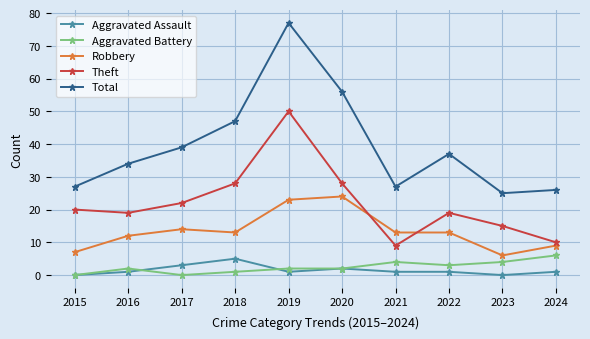

Reading right to left, what are all the values shown in this chart?

Aggravated Assault: 1	0	1	1	2	1	5	3	1	0
Aggravated Battery: 6	4	3	4	2	2	1	0	2	0
Robbery: 9	6	13	13	24	23	13	14	12	7
Theft: 10	15	19	9	28	50	28	22	19	20
Total: 26	25	37	27	56	77	47	39	34	27